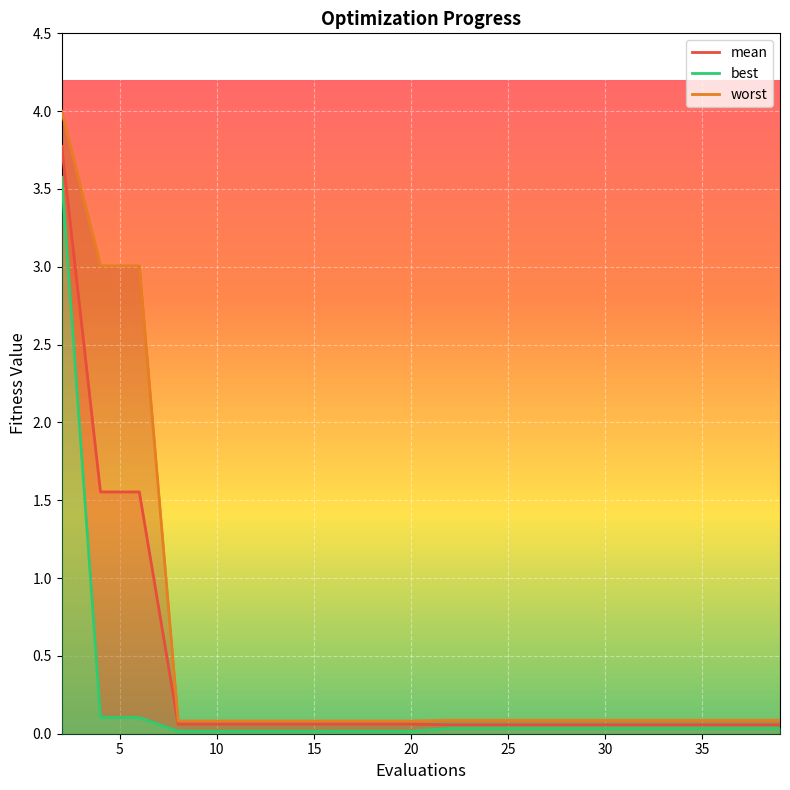

The worst series shows 0.1 at 25. True or false?

False